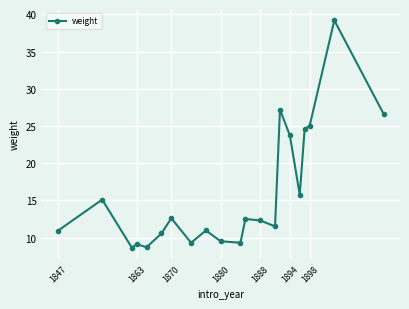

What is the average value?

15.9